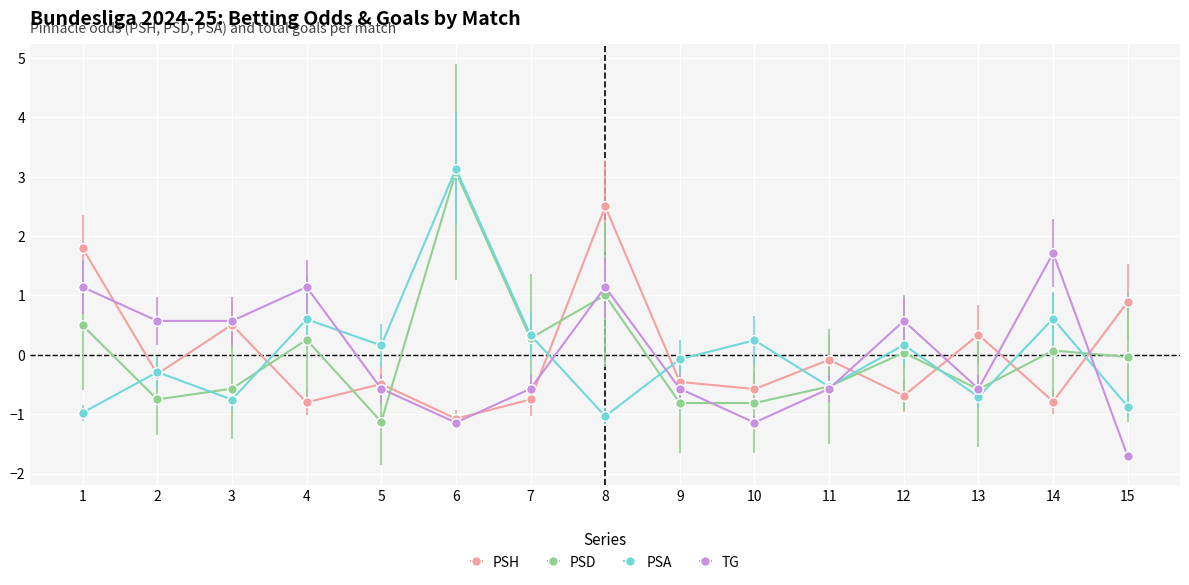

At which category does PSD reach its first local valley?

2